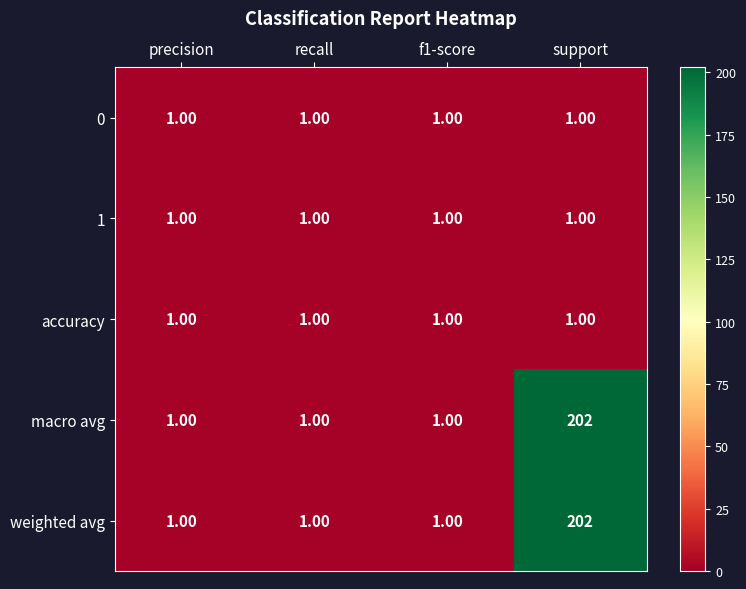

What is the average value of the macro avg series?

51